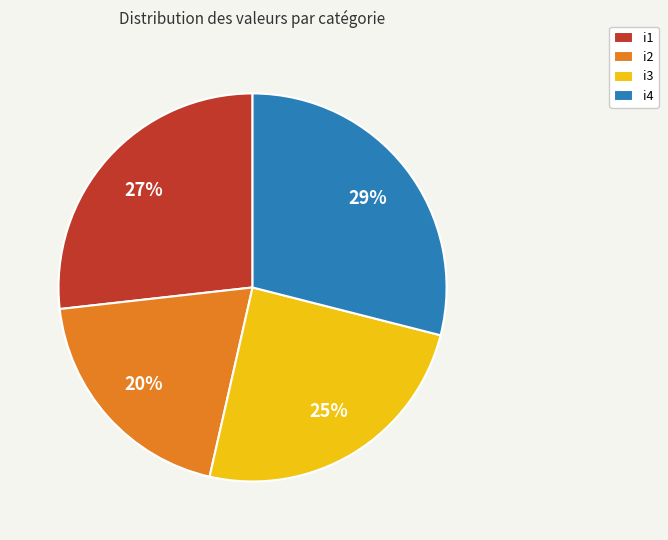

To the nearest percent, what is the average slice percentage?

25%